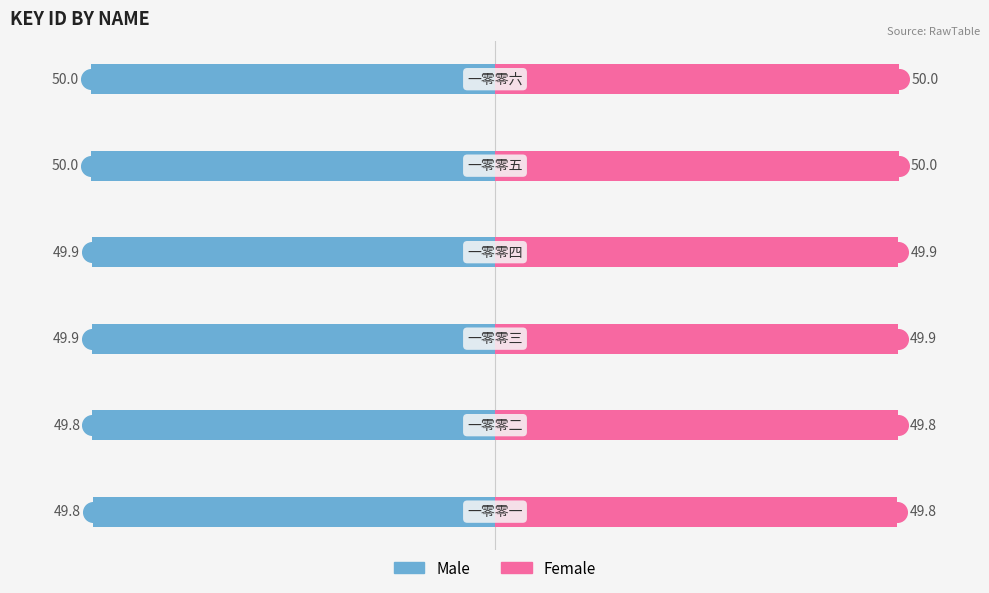

Which series has the largest Y range (max minus min)?

Male